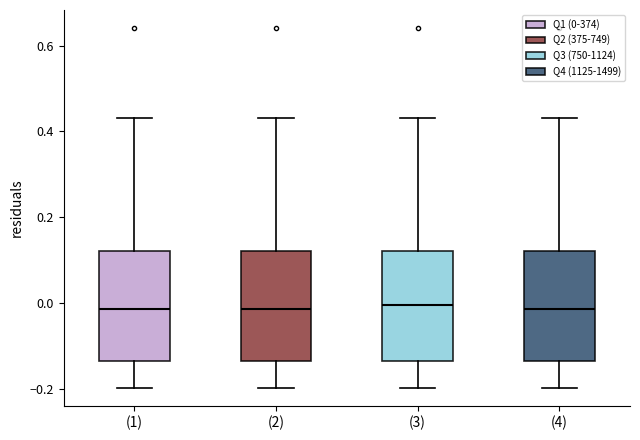

Where is the upper edge of the box for (3) on the y-axis? The values are not printed on the chart, so give them approximately, as read against the axis.

0.12